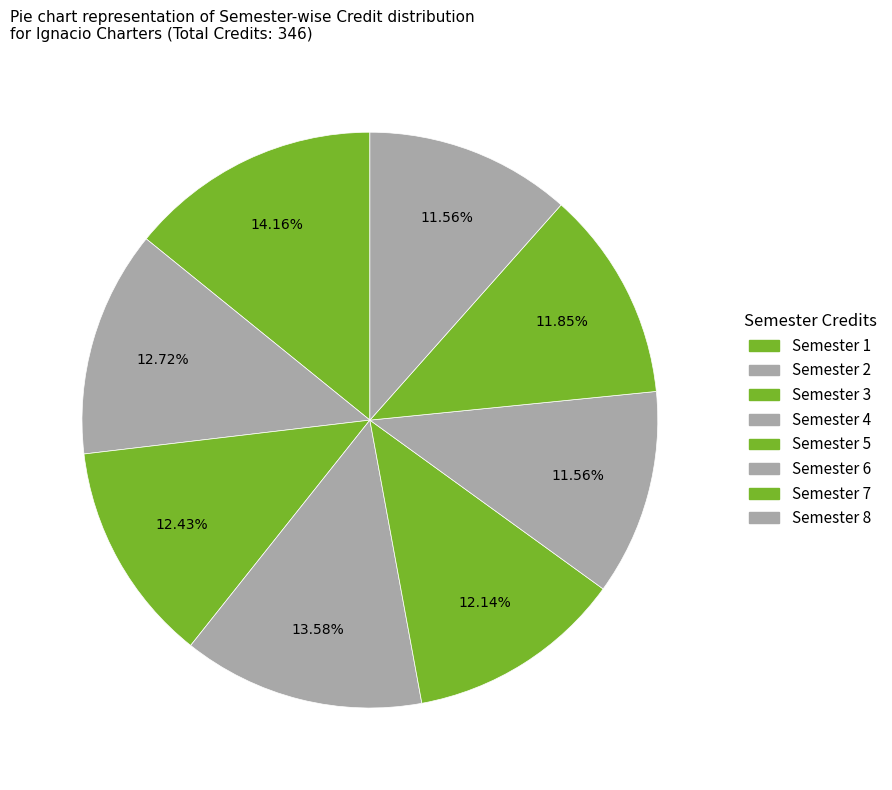

Which category has the smallest portion of the pie?

Semester 6